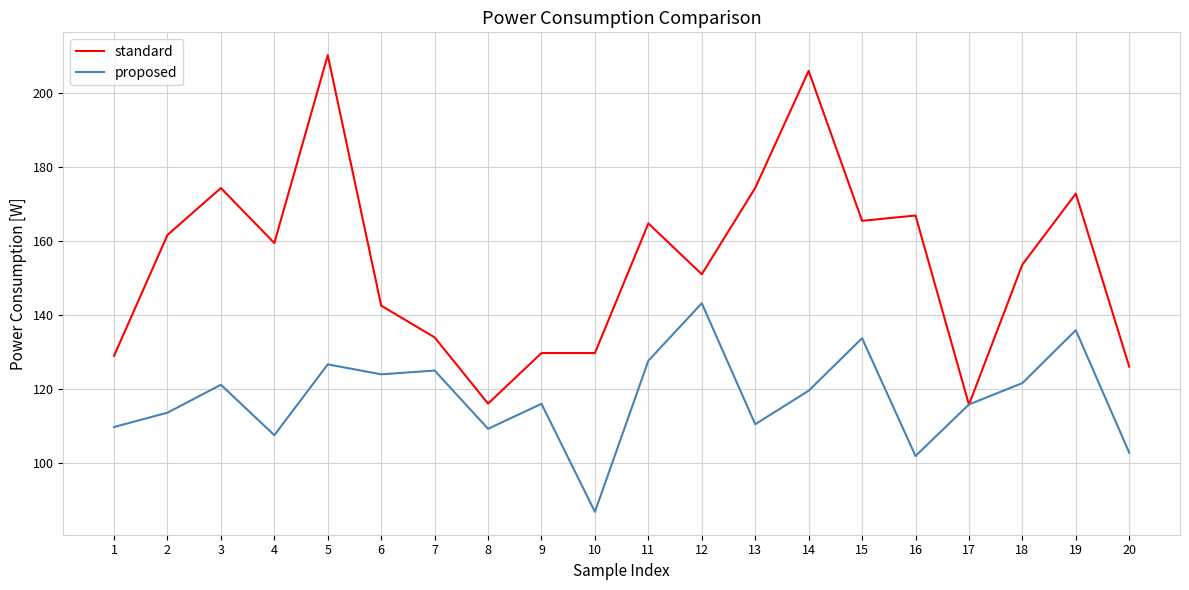

Read the standard value at 2.

161.7